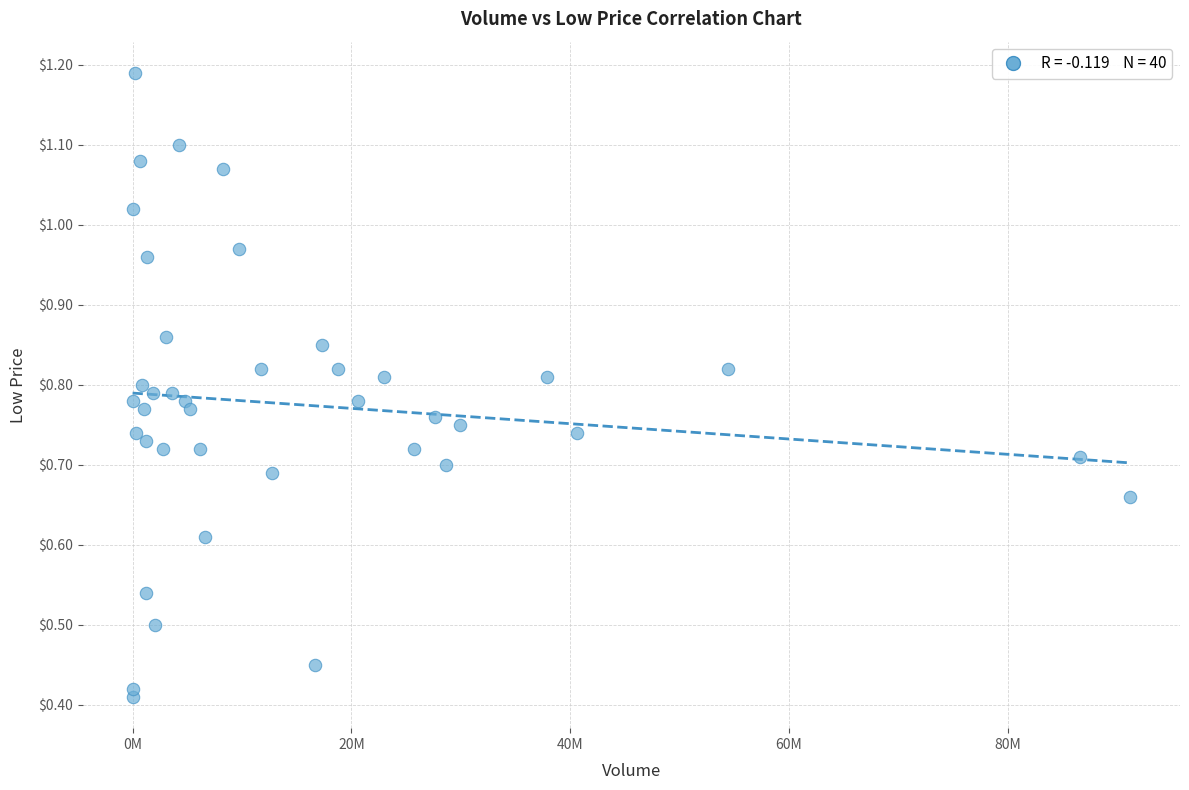

What is the range of X values (max minus min)?

91164000.0